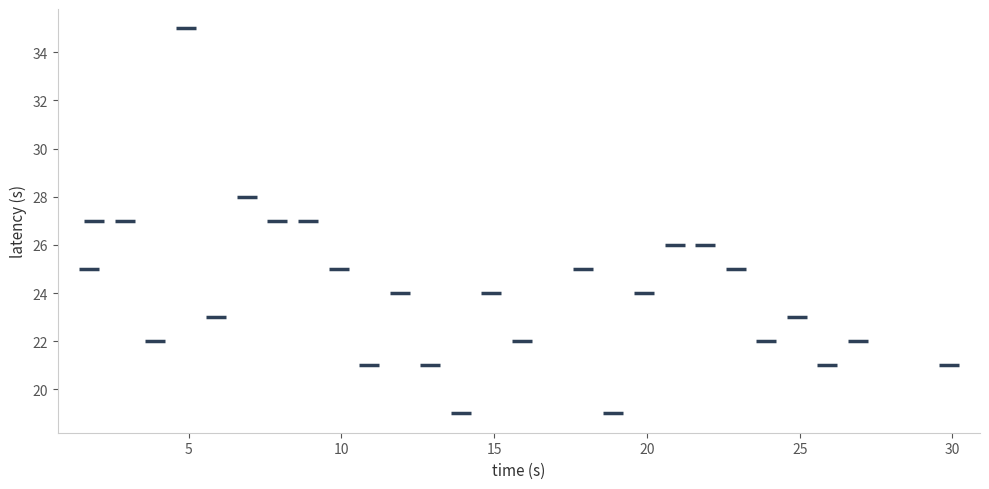

How many points are shown in the scatter plot?

27